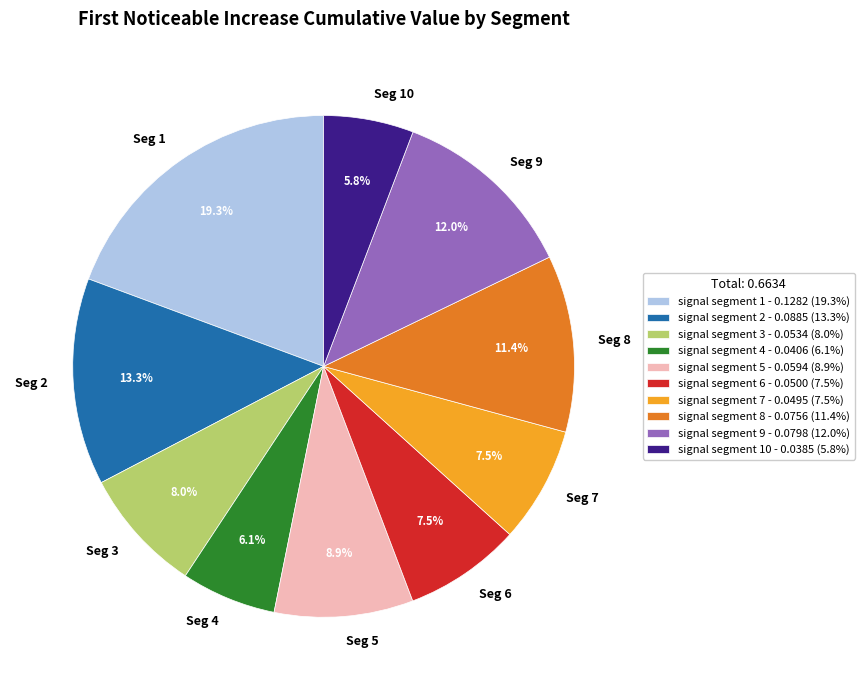

What percentage do Seg 8 and Seg 7 together represent?

18.9%